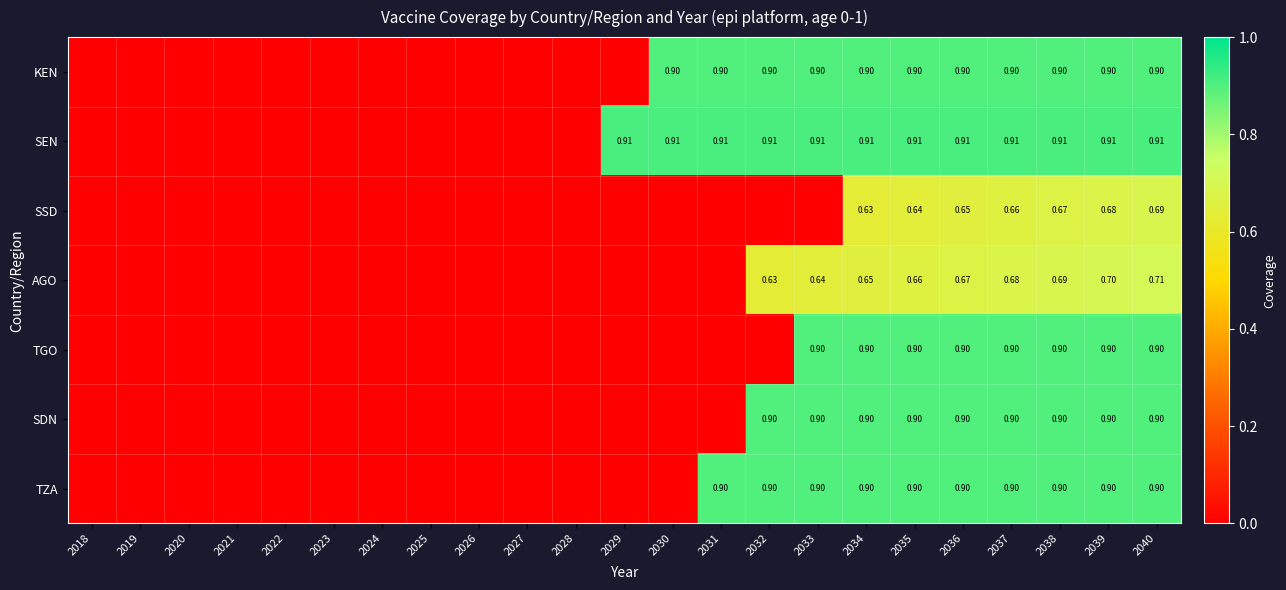

True or false: TZA has a value of 0.9 at 2033.

True